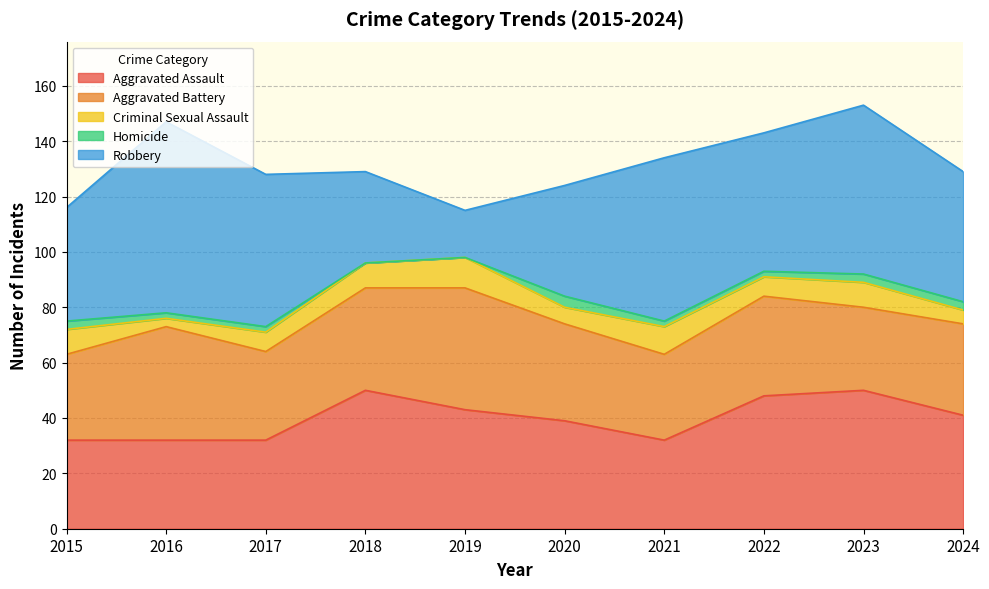

How many values in the Aggravated Assault series are below 41?

5